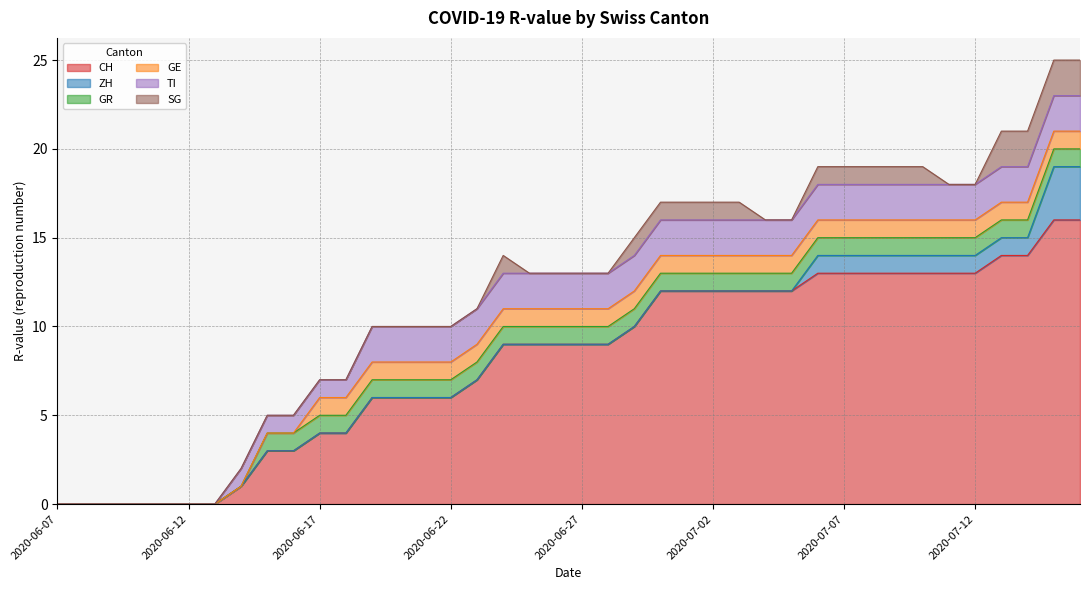

True or false: TI has more than 1 interior local peaks.

False